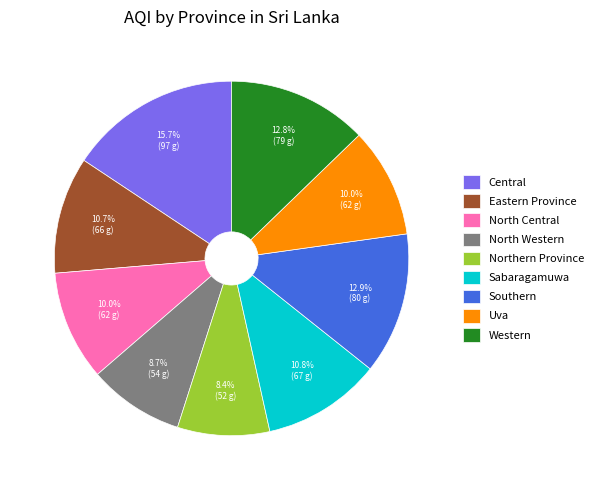

Is it true that Eastern Province is 22% of the pie?

False